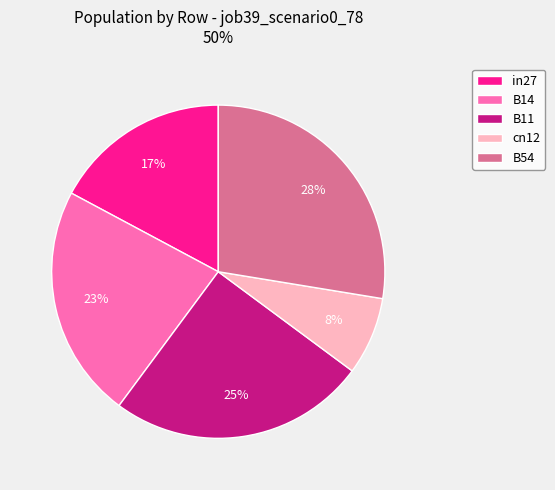

Which has a higher value, B14 or B11?

B11